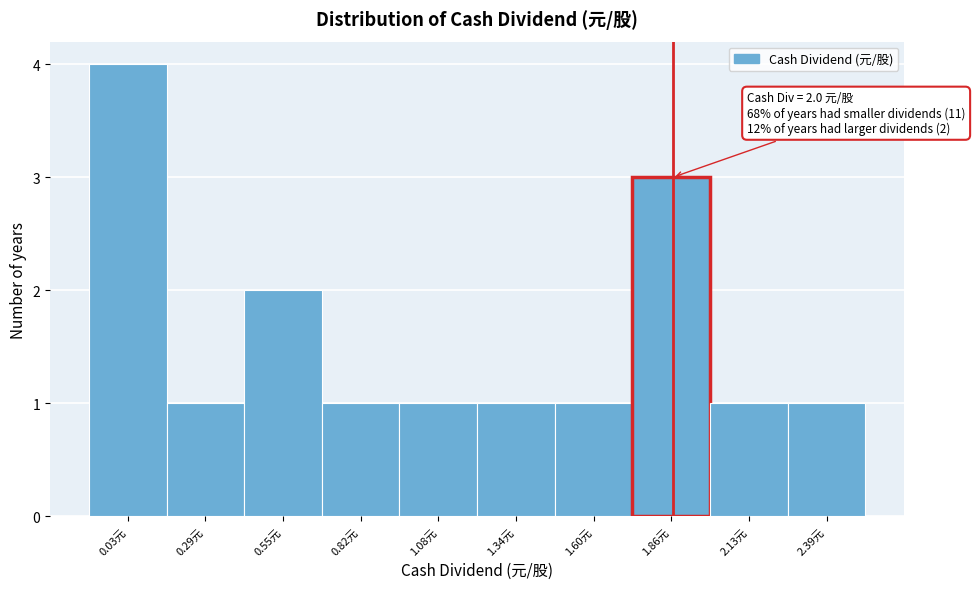

Reading left to right, extract all data points from this chart.

0.03元=4	0.29元=1	0.55元=2	0.82元=1	1.08元=1	1.34元=1	1.60元=1	1.86元=3	2.13元=1	2.39元=1